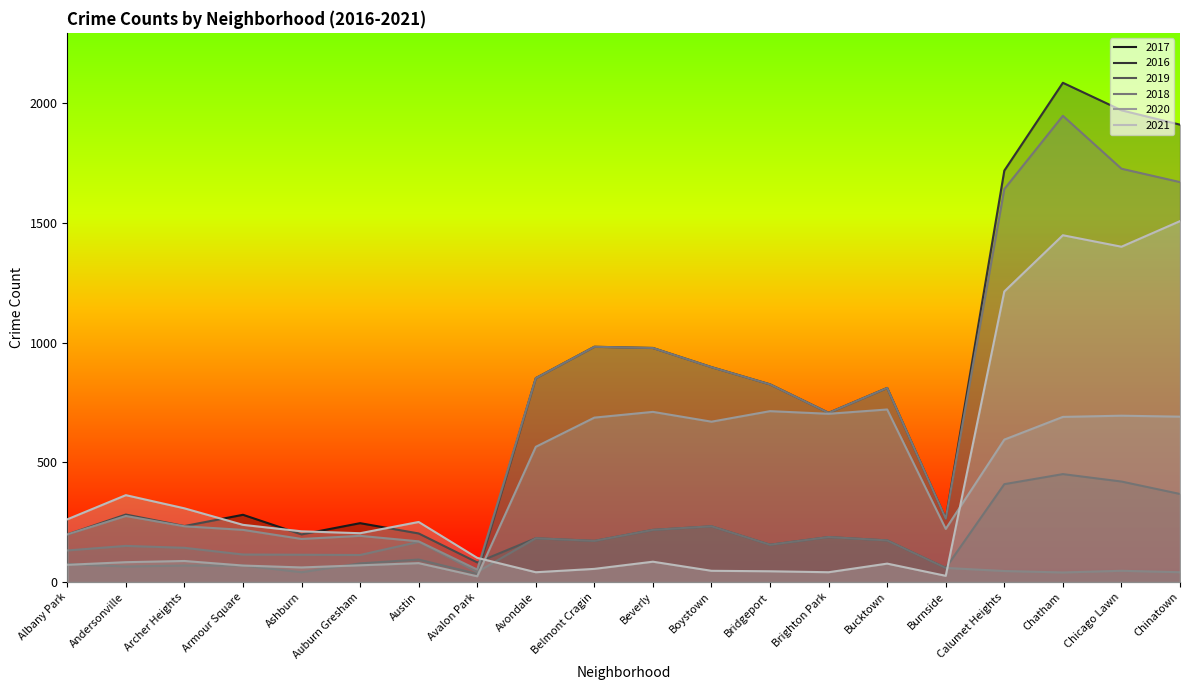

What is the sum of all 2018 values?

14829